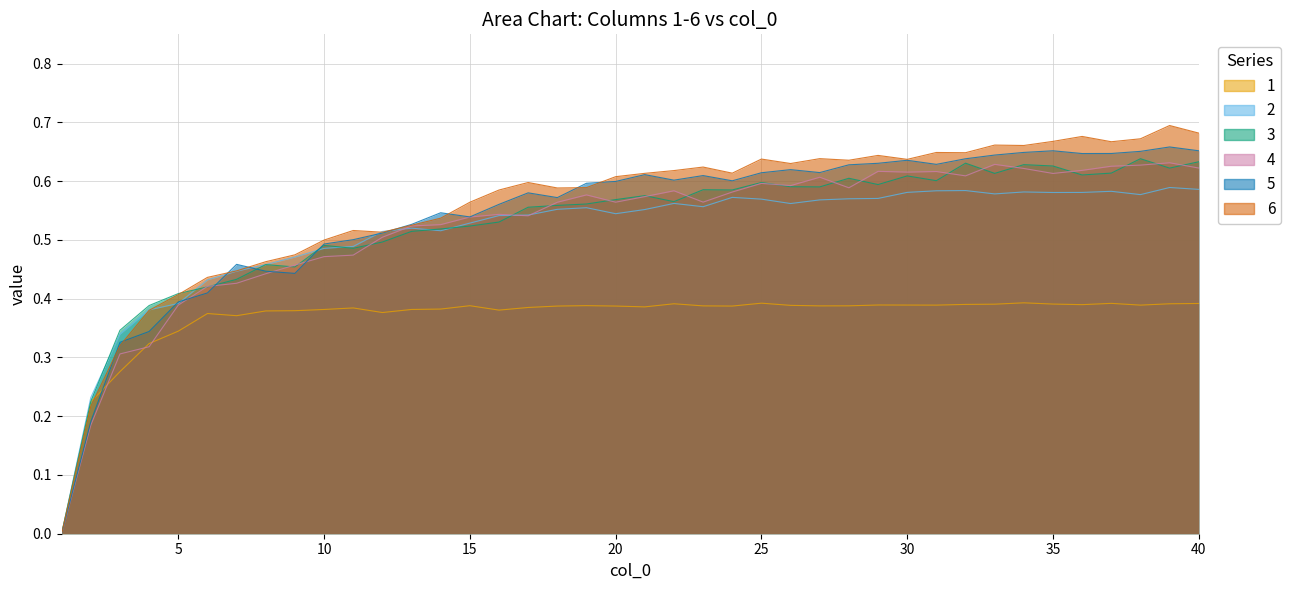

What is the difference between the second highest and minimum values in the 2 series?

0.6